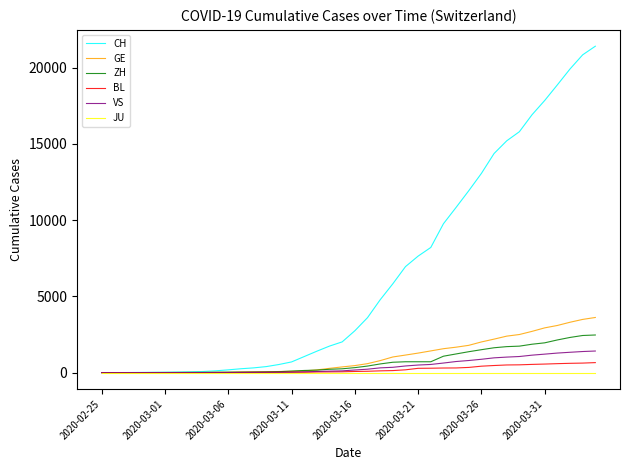

Which series has the largest total across all categories?

CH